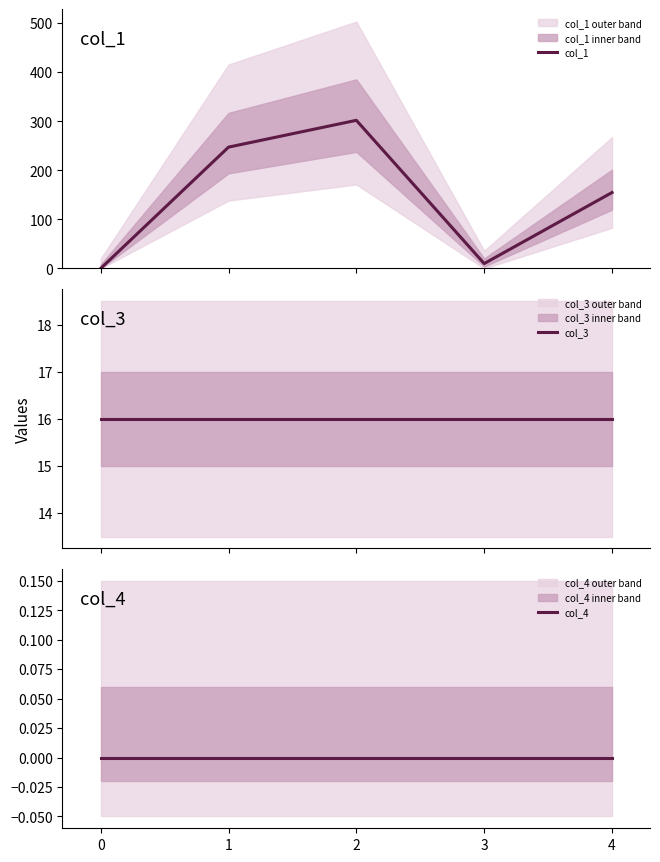

What is the maximum value for col_1?

302.0